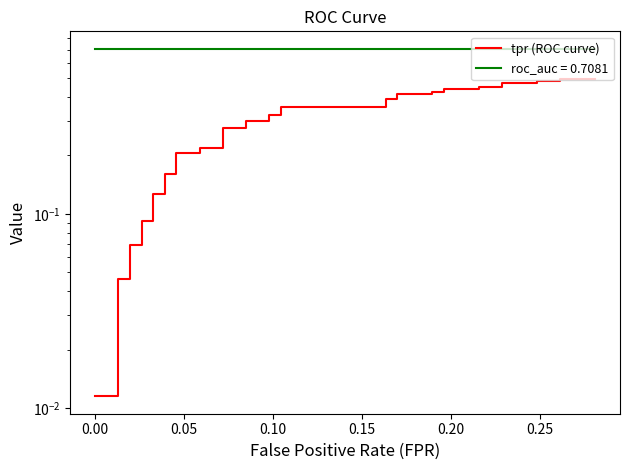

True or false: the data has more than 0 interior local peaks.

False